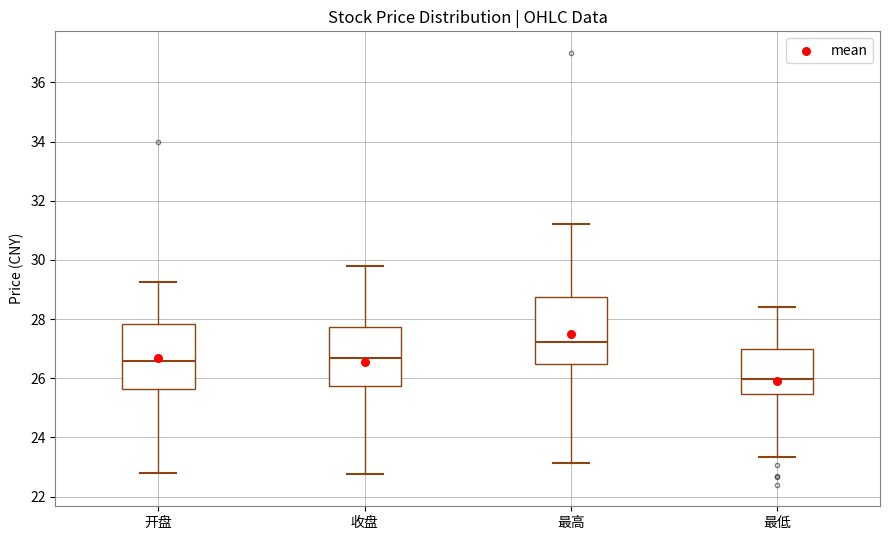

Which box's median line is the highest?

最高